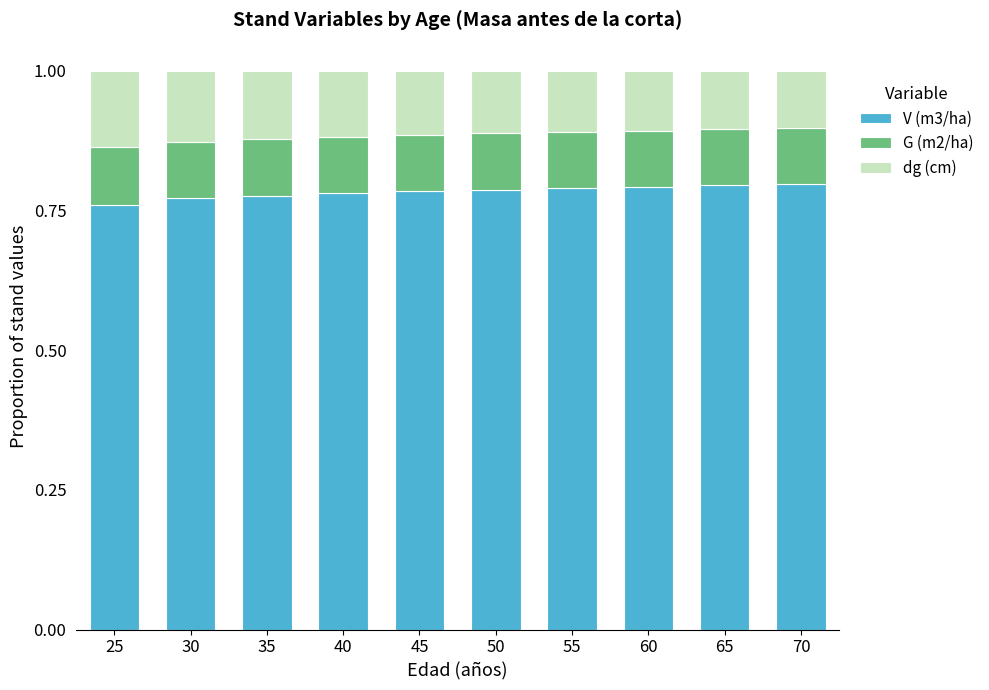

The V (m3/ha) series shows 1.4 at 55. True or false?

False